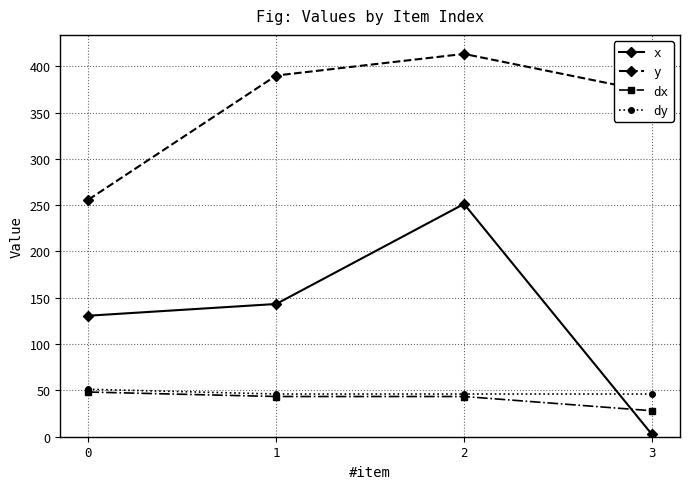

Reading left to right, list all the values displayed in this chart.

x: 0=130.7	1=143.3	2=251.3	3=2.6
y: 0=256.0	1=390.0	2=413.3	3=372.1
dx: 0=48.2	1=43.4	2=43.4	3=28.0
dy: 0=51.2	1=46.1	2=46.1	3=46.1